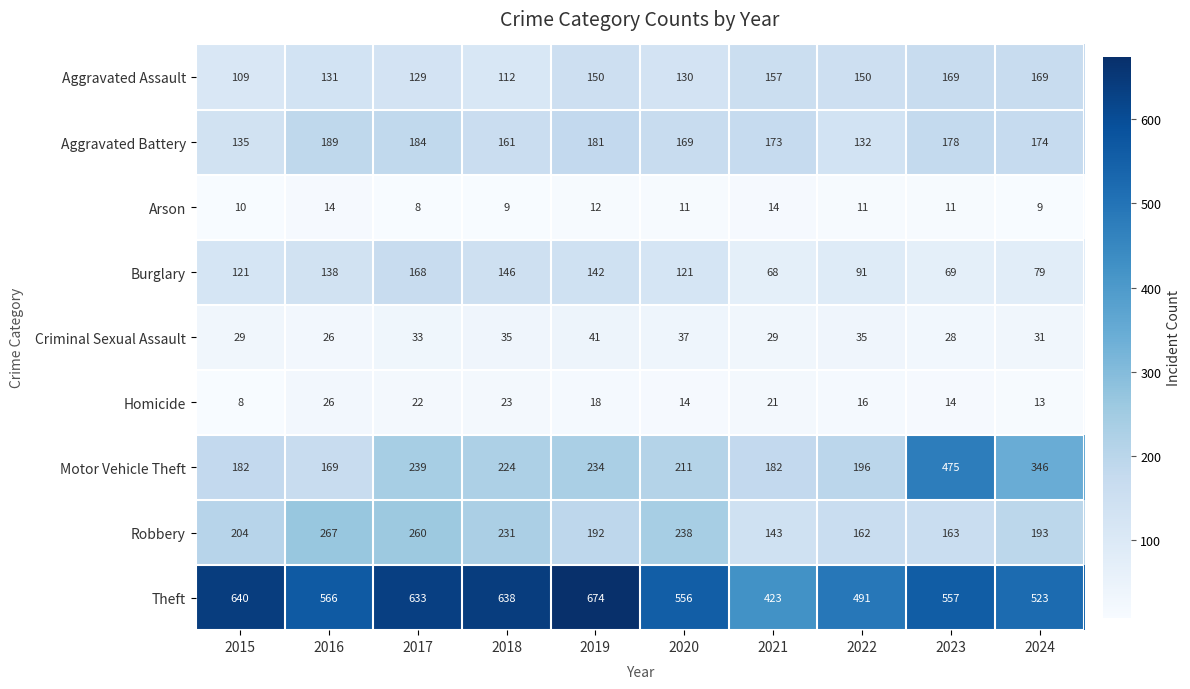

What is the sum of the Aggravated Assault values at 2016 and 2019?

281